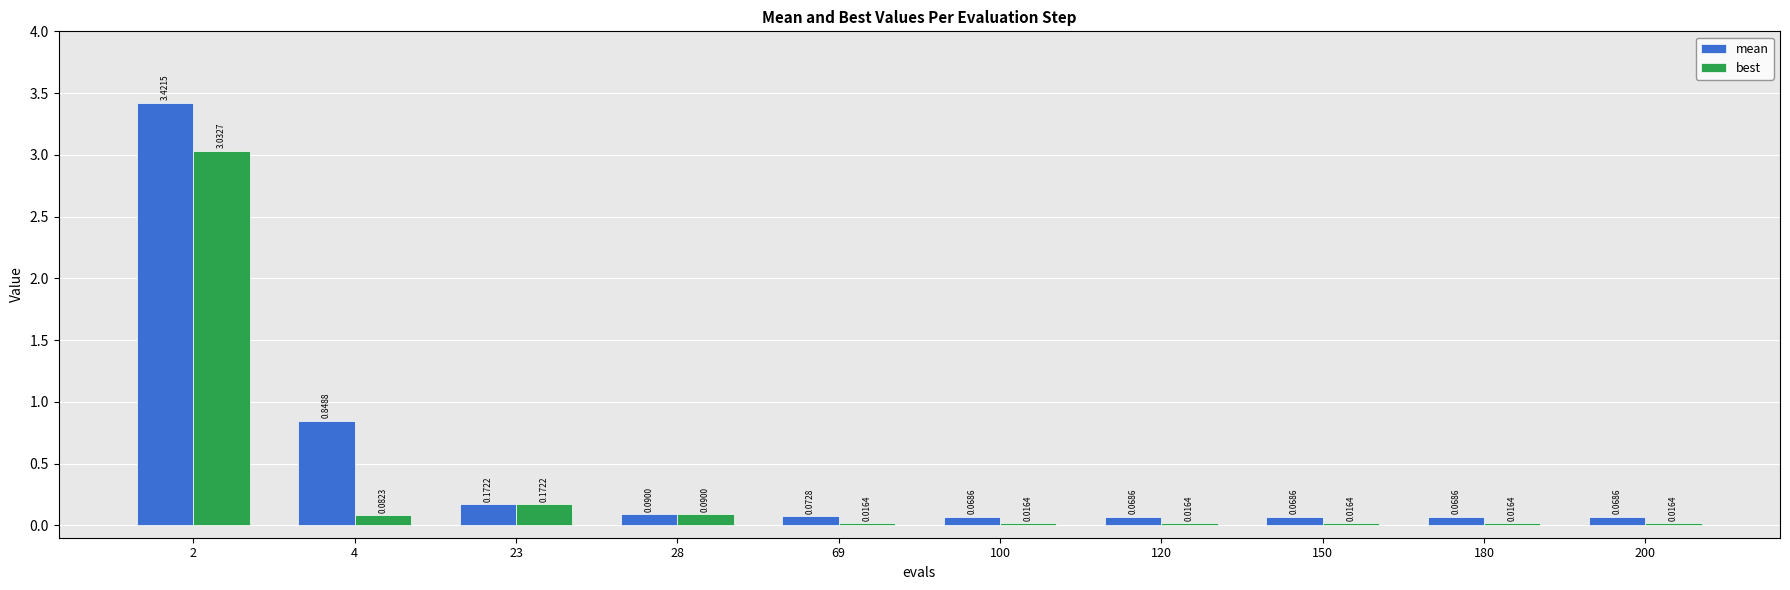

List the series in order of their peak value, lowest first.

best, mean